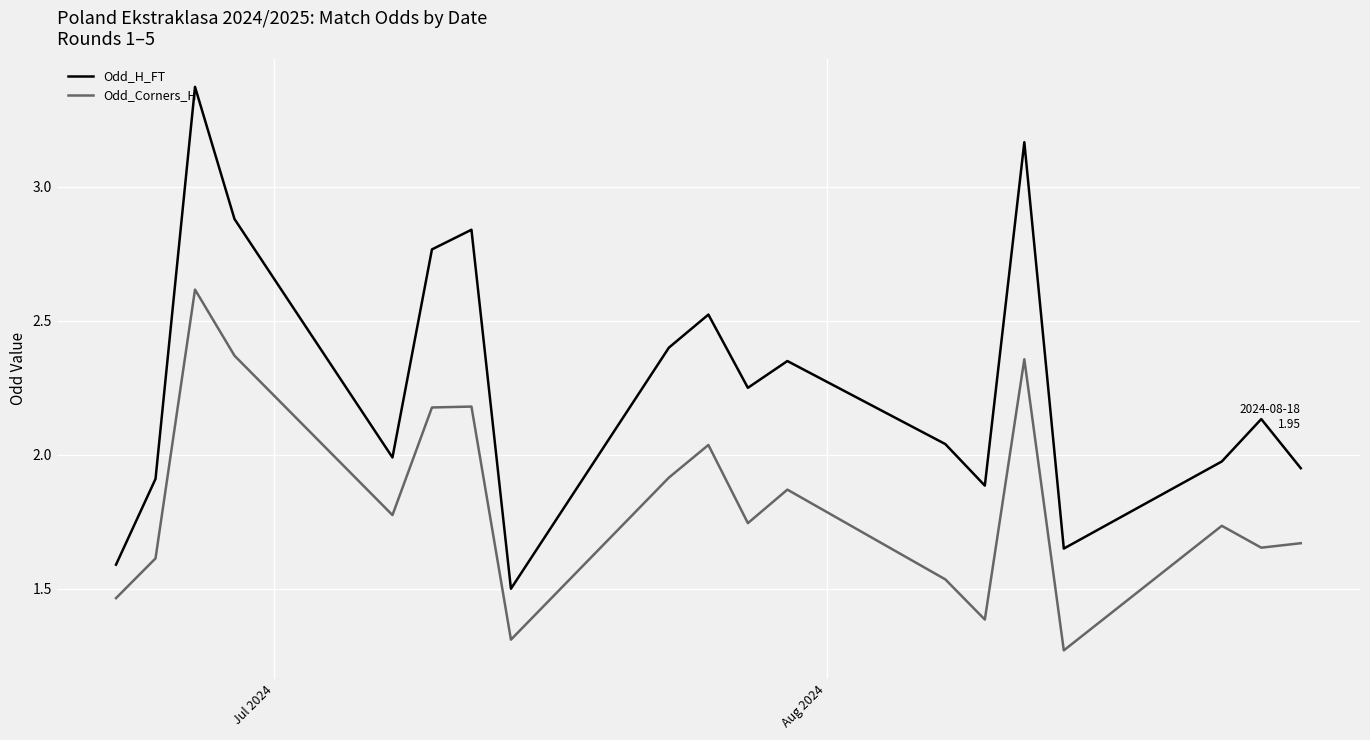

In Odd_Corners_H, how many points are lower than both neighbors (excluding endpoints)?

6